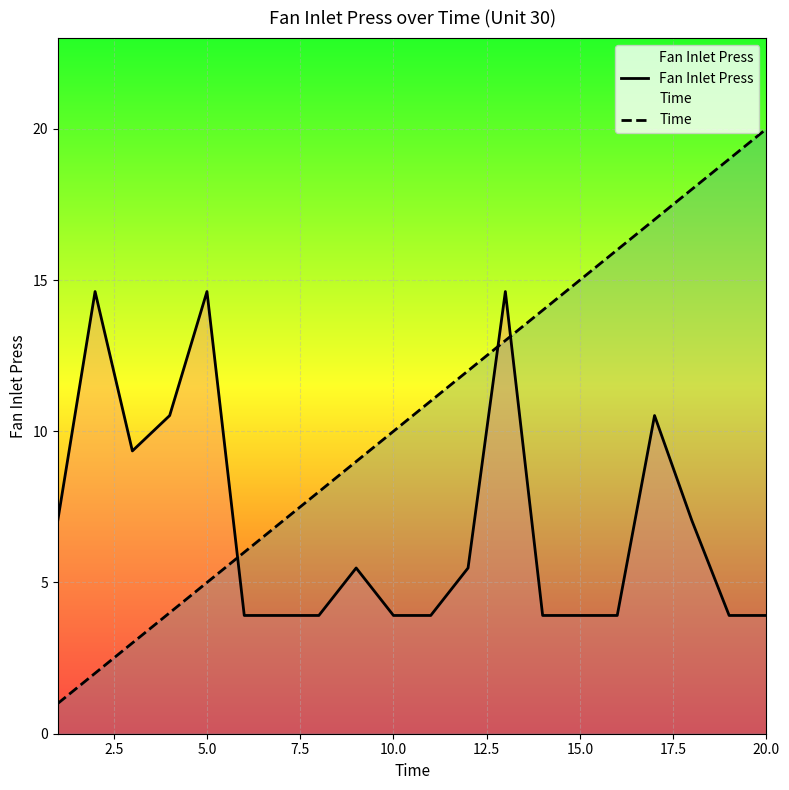

Which series has the largest total across all categories?

Time